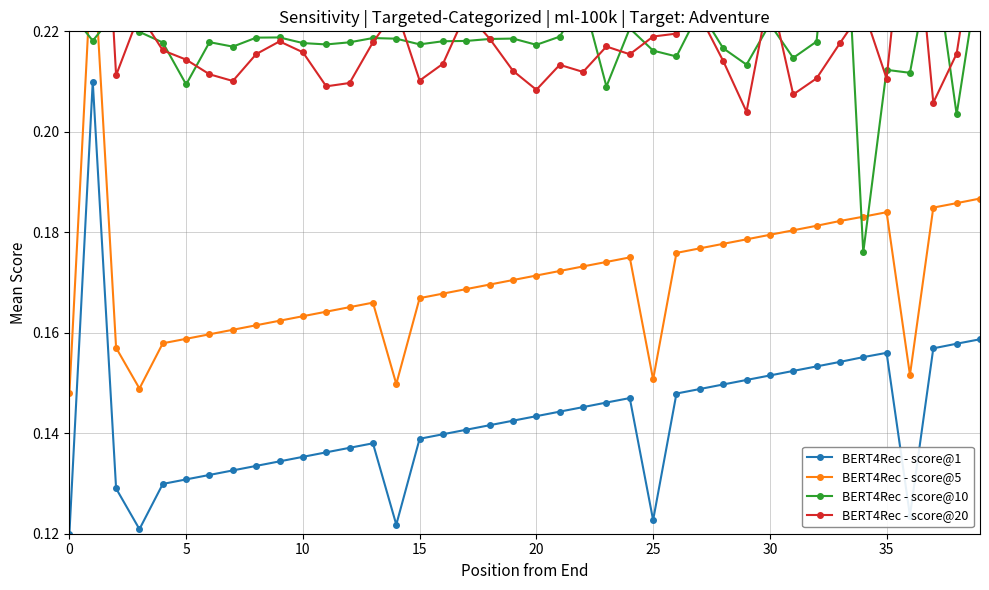

True or false: BERT4Rec - score@10 and BERT4Rec - score@1 cross at least once.

False